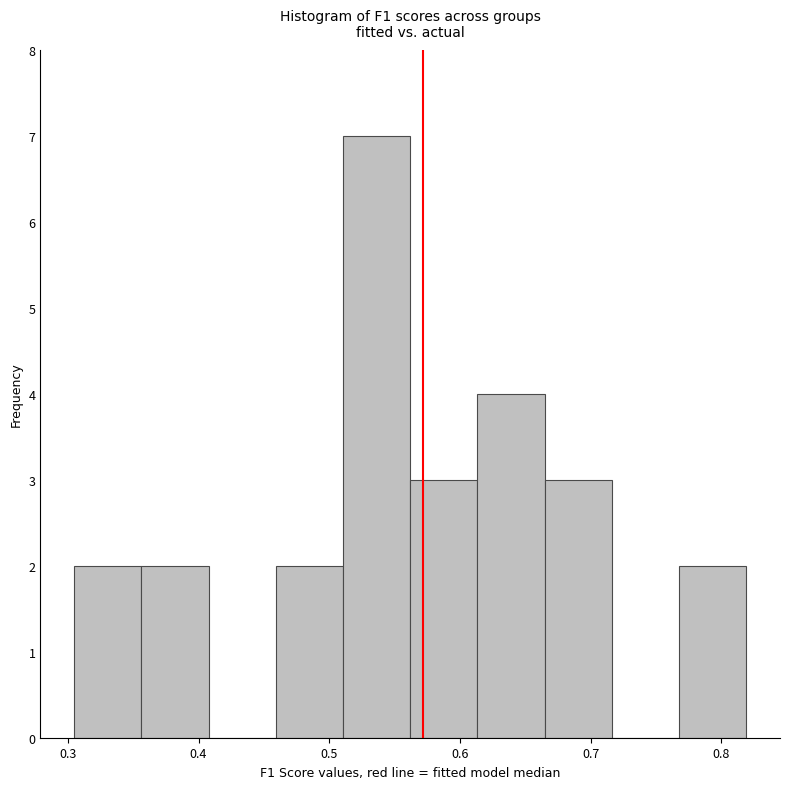

Reading left to right, transcribe this chart: for each bar, give the range it covers on the x-axis and its height. Neither the bar edges nor the heights are printed on the chart, so give them approximately, as read against the axes.

0.30 to 0.36: 2
0.36 to 0.41: 2
0.41 to 0.46: 0
0.46 to 0.51: 2
0.51 to 0.56: 7
0.56 to 0.61: 3
0.61 to 0.66: 4
0.66 to 0.72: 3
0.72 to 0.77: 0
0.77 to 0.82: 2